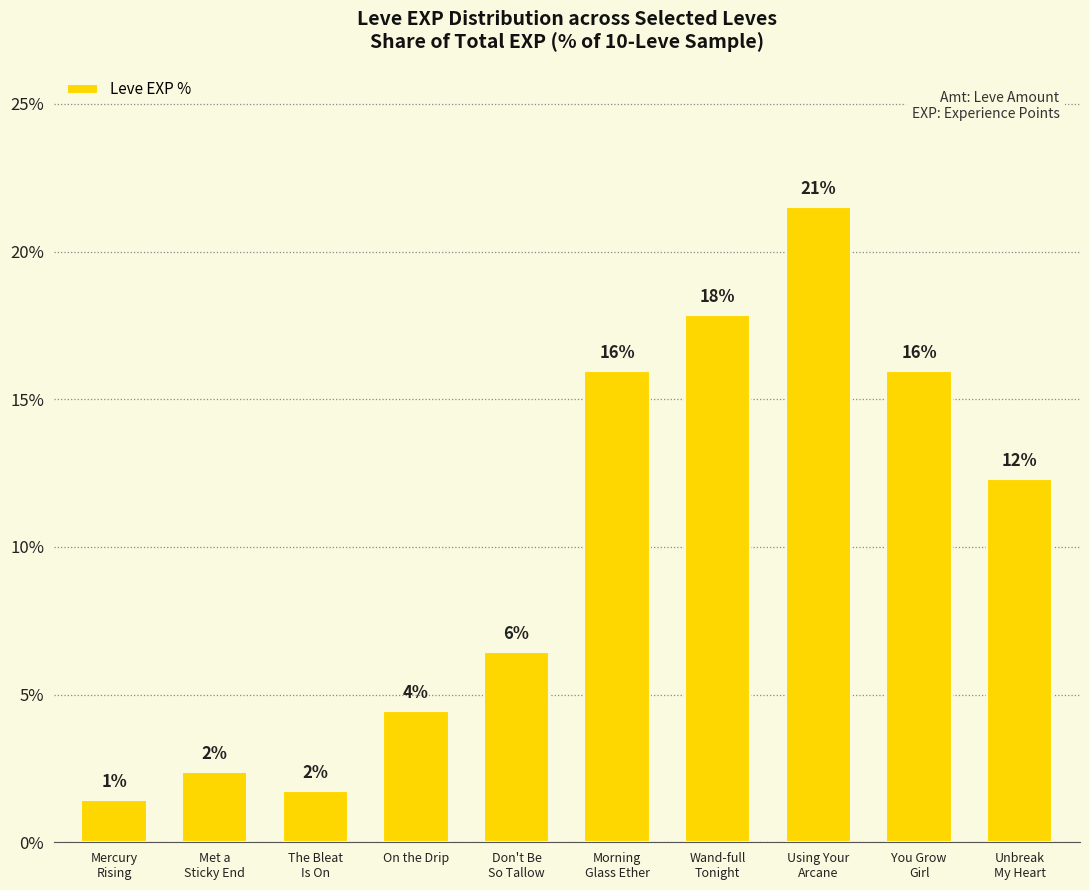

How many bars are there in total?

10